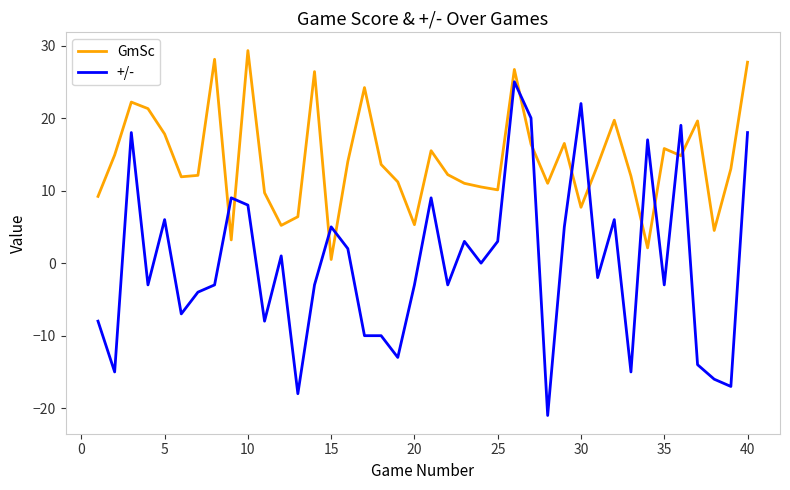

What is the highest value of the GmSc series?

29.3